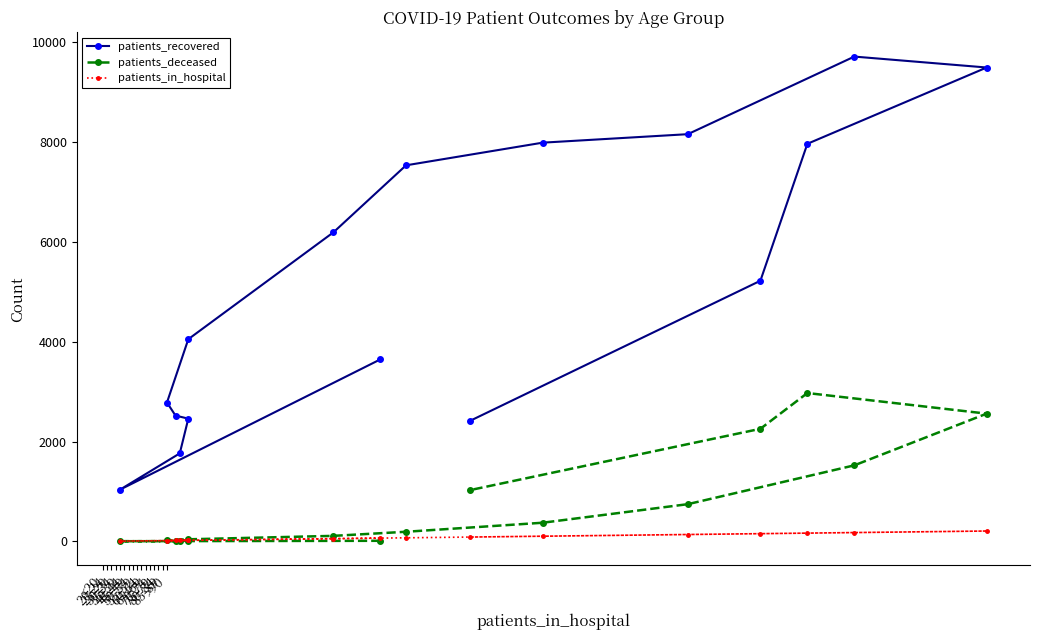

Which series has the largest total across all categories?

patients_recovered